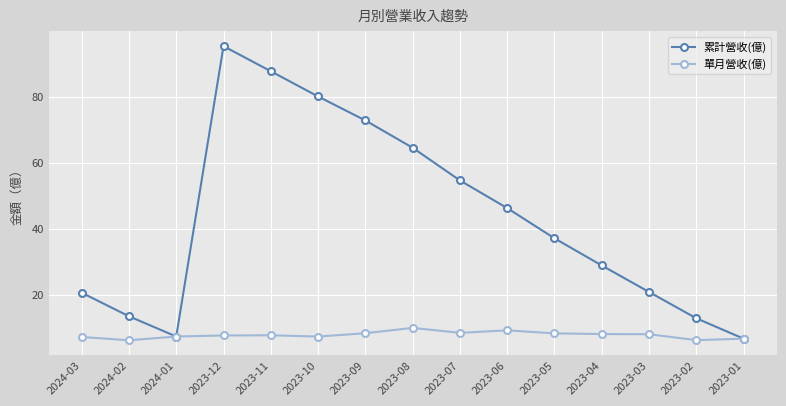

Does the chart have visible grid lines?

Yes